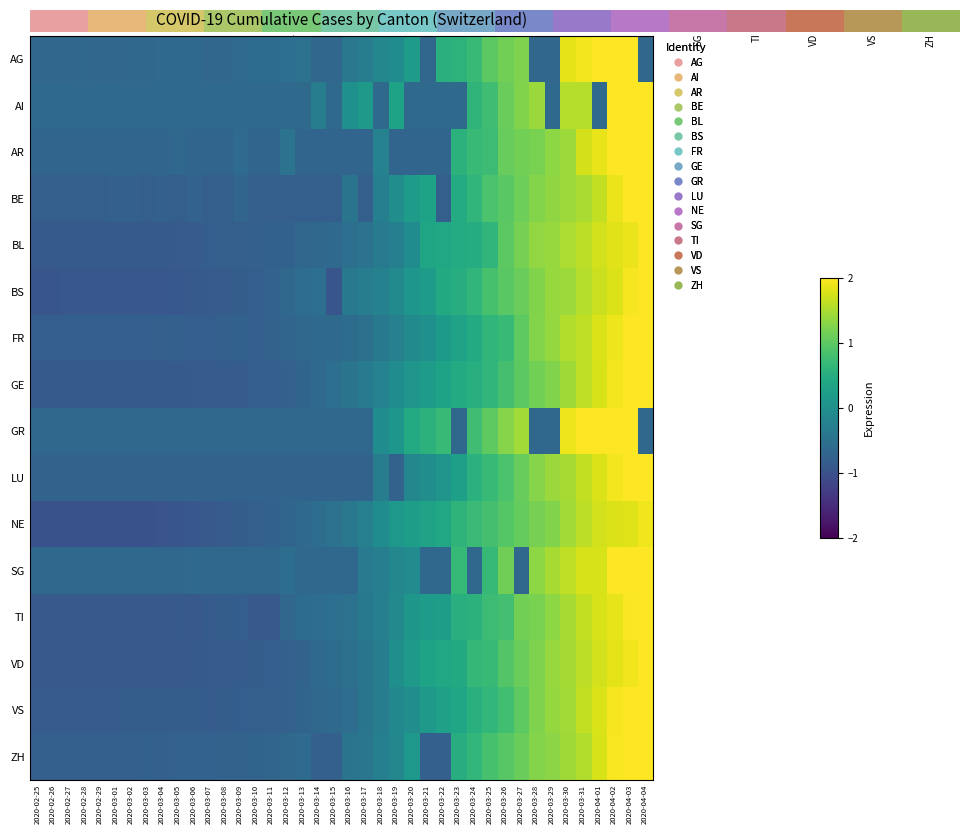

Reading left to right, transcribe all the data shown in this chart.

AG: 2020-02-25=-0.7	2020-02-26=-0.7	2020-02-27=-0.7	2020-02-28=-0.7	2020-02-29=-0.7	2020-03-01=-0.7	2020-03-02=-0.7	2020-03-03=-0.6	2020-03-04=-0.6	2020-03-05=-0.6	2020-03-06=-0.6	2020-03-07=-0.7	2020-03-08=-0.7	2020-03-09=-0.6	2020-03-10=-0.6	2020-03-11=-0.6	2020-03-12=-0.5	2020-03-13=-0.5	2020-03-14=-0.7	2020-03-15=-0.7	2020-03-16=-0.4	2020-03-17=-0.3	2020-03-18=-0.1	2020-03-19=-0.1	2020-03-20=0.2	2020-03-21=-0.7	2020-03-22=0.5	2020-03-23=0.6	2020-03-24=0.7	2020-03-25=1.0	2020-03-26=1.2	2020-03-27=1.2	2020-03-28=-0.7	2020-03-29=-0.7	2020-03-30=1.8	2020-03-31=1.9	2020-04-01=2.2	2020-04-02=2.4	2020-04-03=2.6	2020-04-04=-0.7
AI: 2020-02-25=-0.6	2020-02-26=-0.6	2020-02-27=-0.6	2020-02-28=-0.6	2020-02-29=-0.6	2020-03-01=-0.6	2020-03-02=-0.6	2020-03-03=-0.6	2020-03-04=-0.6	2020-03-05=-0.6	2020-03-06=-0.6	2020-03-07=-0.6	2020-03-08=-0.6	2020-03-09=-0.6	2020-03-10=-0.6	2020-03-11=-0.6	2020-03-12=-0.6	2020-03-13=-0.6	2020-03-14=-0.3	2020-03-15=-0.6	2020-03-16=0.0	2020-03-17=0.2	2020-03-18=-0.6	2020-03-19=0.3	2020-03-20=-0.6	2020-03-21=-0.6	2020-03-22=-0.6	2020-03-23=-0.6	2020-03-24=0.6	2020-03-25=0.8	2020-03-26=1.1	2020-03-27=1.2	2020-03-28=1.4	2020-03-29=-0.6	2020-03-30=1.6	2020-03-31=1.6	2020-04-01=-0.6	2020-04-02=2.5	2020-04-03=2.5	2020-04-04=2.6
AR: 2020-02-25=-0.7	2020-02-26=-0.7	2020-02-27=-0.7	2020-02-28=-0.7	2020-02-29=-0.7	2020-03-01=-0.7	2020-03-02=-0.7	2020-03-03=-0.7	2020-03-04=-0.7	2020-03-05=-0.6	2020-03-06=-0.7	2020-03-07=-0.7	2020-03-08=-0.7	2020-03-09=-0.6	2020-03-10=-0.7	2020-03-11=-0.7	2020-03-12=-0.5	2020-03-13=-0.7	2020-03-14=-0.7	2020-03-15=-0.7	2020-03-16=-0.7	2020-03-17=-0.7	2020-03-18=-0.2	2020-03-19=-0.7	2020-03-20=-0.7	2020-03-21=-0.7	2020-03-22=-0.7	2020-03-23=0.6	2020-03-24=0.7	2020-03-25=0.7	2020-03-26=1.1	2020-03-27=1.2	2020-03-28=1.2	2020-03-29=1.3	2020-03-30=1.4	2020-03-31=1.7	2020-04-01=1.9	2020-04-02=2.0	2020-04-03=2.0	2020-04-04=2.1
BE: 2020-02-25=-0.8	2020-02-26=-0.8	2020-02-27=-0.8	2020-02-28=-0.8	2020-02-29=-0.8	2020-03-01=-0.8	2020-03-02=-0.8	2020-03-03=-0.8	2020-03-04=-0.8	2020-03-05=-0.8	2020-03-06=-0.7	2020-03-07=-0.8	2020-03-08=-0.8	2020-03-09=-0.7	2020-03-10=-0.8	2020-03-11=-0.8	2020-03-12=-0.8	2020-03-13=-0.8	2020-03-14=-0.8	2020-03-15=-0.8	2020-03-16=-0.5	2020-03-17=-0.8	2020-03-18=-0.3	2020-03-19=-0.0	2020-03-20=0.2	2020-03-21=0.3	2020-03-22=-0.8	2020-03-23=0.5	2020-03-24=0.6	2020-03-25=0.9	2020-03-26=1.0	2020-03-27=1.1	2020-03-28=1.3	2020-03-29=1.3	2020-03-30=1.4	2020-03-31=1.5	2020-04-01=1.6	2020-04-02=1.9	2020-04-03=2.1	2020-04-04=2.2
BL: 2020-02-25=-0.9	2020-02-26=-0.9	2020-02-27=-0.9	2020-02-28=-0.9	2020-02-29=-0.9	2020-03-01=-0.9	2020-03-02=-0.9	2020-03-03=-0.9	2020-03-04=-0.9	2020-03-05=-0.8	2020-03-06=-0.8	2020-03-07=-0.8	2020-03-08=-0.8	2020-03-09=-0.8	2020-03-10=-0.8	2020-03-11=-0.8	2020-03-12=-0.8	2020-03-13=-0.7	2020-03-14=-0.7	2020-03-15=-0.6	2020-03-16=-0.5	2020-03-17=-0.5	2020-03-18=-0.4	2020-03-19=-0.3	2020-03-20=-0.1	2020-03-21=0.4	2020-03-22=0.4	2020-03-23=0.5	2020-03-24=0.5	2020-03-25=0.6	2020-03-26=1.0	2020-03-27=1.2	2020-03-28=1.3	2020-03-29=1.4	2020-03-30=1.5	2020-03-31=1.6	2020-04-01=1.7	2020-04-02=1.8	2020-04-03=1.9	2020-04-04=2.0
BS: 2020-02-25=-0.9	2020-02-26=-0.9	2020-02-27=-0.9	2020-02-28=-0.9	2020-02-29=-0.9	2020-03-01=-0.9	2020-03-02=-0.9	2020-03-03=-0.9	2020-03-04=-0.9	2020-03-05=-0.9	2020-03-06=-0.9	2020-03-07=-0.8	2020-03-08=-0.8	2020-03-09=-0.8	2020-03-10=-0.8	2020-03-11=-0.7	2020-03-12=-0.6	2020-03-13=-0.6	2020-03-14=-0.5	2020-03-15=-0.9	2020-03-16=-0.4	2020-03-17=-0.3	2020-03-18=-0.2	2020-03-19=-0.1	2020-03-20=0.1	2020-03-21=0.2	2020-03-22=0.4	2020-03-23=0.5	2020-03-24=0.6	2020-03-25=0.8	2020-03-26=1.0	2020-03-27=1.1	2020-03-28=1.2	2020-03-29=1.4	2020-03-30=1.4	2020-03-31=1.6	2020-04-01=1.7	2020-04-02=1.8	2020-04-03=1.9	2020-04-04=2.0
FR: 2020-02-25=-0.8	2020-02-26=-0.8	2020-02-27=-0.8	2020-02-28=-0.8	2020-02-29=-0.8	2020-03-01=-0.8	2020-03-02=-0.8	2020-03-03=-0.8	2020-03-04=-0.8	2020-03-05=-0.8	2020-03-06=-0.8	2020-03-07=-0.8	2020-03-08=-0.8	2020-03-09=-0.8	2020-03-10=-0.8	2020-03-11=-0.7	2020-03-12=-0.7	2020-03-13=-0.7	2020-03-14=-0.6	2020-03-15=-0.6	2020-03-16=-0.6	2020-03-17=-0.5	2020-03-18=-0.4	2020-03-19=-0.3	2020-03-20=-0.1	2020-03-21=0.0	2020-03-22=0.2	2020-03-23=0.3	2020-03-24=0.4	2020-03-25=0.6	2020-03-26=0.7	2020-03-27=1.0	2020-03-28=1.3	2020-03-29=1.4	2020-03-30=1.5	2020-03-31=1.6	2020-04-01=1.8	2020-04-02=1.9	2020-04-03=2.1	2020-04-04=2.3
GE: 2020-02-25=-0.9	2020-02-26=-0.9	2020-02-27=-0.9	2020-02-28=-0.9	2020-02-29=-0.9	2020-03-01=-0.9	2020-03-02=-0.9	2020-03-03=-0.9	2020-03-04=-0.9	2020-03-05=-0.9	2020-03-06=-0.9	2020-03-07=-0.8	2020-03-08=-0.8	2020-03-09=-0.8	2020-03-10=-0.8	2020-03-11=-0.8	2020-03-12=-0.8	2020-03-13=-0.7	2020-03-14=-0.6	2020-03-15=-0.5	2020-03-16=-0.5	2020-03-17=-0.4	2020-03-18=-0.2	2020-03-19=-0.0	2020-03-20=0.1	2020-03-21=0.2	2020-03-22=0.3	2020-03-23=0.4	2020-03-24=0.5	2020-03-25=0.6	2020-03-26=0.8	2020-03-27=1.0	2020-03-28=1.2	2020-03-29=1.2	2020-03-30=1.4	2020-03-31=1.6	2020-04-01=1.8	2020-04-02=1.9	2020-04-03=2.1	2020-04-04=2.2
GR: 2020-02-25=-0.6	2020-02-26=-0.6	2020-02-27=-0.6	2020-02-28=-0.6	2020-02-29=-0.6	2020-03-01=-0.6	2020-03-02=-0.6	2020-03-03=-0.6	2020-03-04=-0.6	2020-03-05=-0.6	2020-03-06=-0.6	2020-03-07=-0.6	2020-03-08=-0.6	2020-03-09=-0.6	2020-03-10=-0.6	2020-03-11=-0.6	2020-03-12=-0.6	2020-03-13=-0.6	2020-03-14=-0.6	2020-03-15=-0.6	2020-03-16=-0.6	2020-03-17=-0.6	2020-03-18=-0.1	2020-03-19=0.1	2020-03-20=0.4	2020-03-21=0.6	2020-03-22=0.7	2020-03-23=-0.6	2020-03-24=0.8	2020-03-25=1.0	2020-03-26=1.3	2020-03-27=1.5	2020-03-28=-0.6	2020-03-29=-0.6	2020-03-30=1.9	2020-03-31=2.0	2020-04-01=2.0	2020-04-02=2.3	2020-04-03=2.4	2020-04-04=-0.6
LU: 2020-02-25=-0.7	2020-02-26=-0.7	2020-02-27=-0.7	2020-02-28=-0.7	2020-02-29=-0.7	2020-03-01=-0.7	2020-03-02=-0.7	2020-03-03=-0.7	2020-03-04=-0.7	2020-03-05=-0.7	2020-03-06=-0.7	2020-03-07=-0.7	2020-03-08=-0.7	2020-03-09=-0.7	2020-03-10=-0.7	2020-03-11=-0.7	2020-03-12=-0.7	2020-03-13=-0.7	2020-03-14=-0.7	2020-03-15=-0.7	2020-03-16=-0.7	2020-03-17=-0.7	2020-03-18=-0.3	2020-03-19=-0.7	2020-03-20=-0.2	2020-03-21=-0.0	2020-03-22=0.1	2020-03-23=0.3	2020-03-24=0.6	2020-03-25=0.7	2020-03-26=0.9	2020-03-27=1.1	2020-03-28=1.3	2020-03-29=1.4	2020-03-30=1.5	2020-03-31=1.6	2020-04-01=1.8	2020-04-02=1.9	2020-04-03=2.1	2020-04-04=2.2
NE: 2020-02-25=-1.0	2020-02-26=-1.0	2020-02-27=-1.0	2020-02-28=-1.0	2020-02-29=-1.0	2020-03-01=-1.0	2020-03-02=-1.0	2020-03-03=-1.0	2020-03-04=-0.9	2020-03-05=-0.9	2020-03-06=-0.9	2020-03-07=-0.9	2020-03-08=-0.8	2020-03-09=-0.8	2020-03-10=-0.8	2020-03-11=-0.8	2020-03-12=-0.7	2020-03-13=-0.6	2020-03-14=-0.6	2020-03-15=-0.5	2020-03-16=-0.4	2020-03-17=-0.3	2020-03-18=-0.0	2020-03-19=0.1	2020-03-20=0.2	2020-03-21=0.3	2020-03-22=0.4	2020-03-23=0.6	2020-03-24=0.7	2020-03-25=0.8	2020-03-26=0.9	2020-03-27=1.0	2020-03-28=1.2	2020-03-29=1.2	2020-03-30=1.4	2020-03-31=1.6	2020-04-01=1.7	2020-04-02=1.8	2020-04-03=1.8	2020-04-04=1.9
SG: 2020-02-25=-0.6	2020-02-26=-0.6	2020-02-27=-0.6	2020-02-28=-0.6	2020-02-29=-0.6	2020-03-01=-0.6	2020-03-02=-0.6	2020-03-03=-0.6	2020-03-04=-0.6	2020-03-05=-0.6	2020-03-06=-0.6	2020-03-07=-0.6	2020-03-08=-0.6	2020-03-09=-0.6	2020-03-10=-0.6	2020-03-11=-0.6	2020-03-12=-0.6	2020-03-13=-0.6	2020-03-14=-0.6	2020-03-15=-0.6	2020-03-16=-0.6	2020-03-17=-0.4	2020-03-18=-0.3	2020-03-19=-0.2	2020-03-20=-0.1	2020-03-21=-0.6	2020-03-22=-0.6	2020-03-23=0.7	2020-03-24=-0.6	2020-03-25=0.7	2020-03-26=1.1	2020-03-27=-0.6	2020-03-28=1.3	2020-03-29=1.5	2020-03-30=1.6	2020-03-31=1.8	2020-04-01=1.8	2020-04-02=2.1	2020-04-03=2.1	2020-04-04=2.3
TI: 2020-02-25=-0.9	2020-02-26=-0.9	2020-02-27=-0.9	2020-02-28=-0.9	2020-02-29=-0.9	2020-03-01=-0.9	2020-03-02=-0.9	2020-03-03=-0.9	2020-03-04=-0.9	2020-03-05=-0.9	2020-03-06=-0.9	2020-03-07=-0.8	2020-03-08=-0.8	2020-03-09=-0.8	2020-03-10=-0.9	2020-03-11=-0.9	2020-03-12=-0.7	2020-03-13=-0.6	2020-03-14=-0.6	2020-03-15=-0.5	2020-03-16=-0.5	2020-03-17=-0.4	2020-03-18=-0.3	2020-03-19=-0.1	2020-03-20=0.1	2020-03-21=0.2	2020-03-22=0.2	2020-03-23=0.5	2020-03-24=0.6	2020-03-25=0.7	2020-03-26=0.8	2020-03-27=1.1	2020-03-28=1.2	2020-03-29=1.3	2020-03-30=1.5	2020-03-31=1.6	2020-04-01=1.8	2020-04-02=1.9	2020-04-03=2.0	2020-04-04=2.0
VD: 2020-02-25=-0.9	2020-02-26=-0.9	2020-02-27=-0.9	2020-02-28=-0.9	2020-02-29=-0.9	2020-03-01=-0.9	2020-03-02=-0.9	2020-03-03=-0.9	2020-03-04=-0.9	2020-03-05=-0.9	2020-03-06=-0.9	2020-03-07=-0.9	2020-03-08=-0.9	2020-03-09=-0.8	2020-03-10=-0.8	2020-03-11=-0.8	2020-03-12=-0.8	2020-03-13=-0.7	2020-03-14=-0.6	2020-03-15=-0.6	2020-03-16=-0.5	2020-03-17=-0.4	2020-03-18=-0.3	2020-03-19=-0.0	2020-03-20=0.1	2020-03-21=0.3	2020-03-22=0.4	2020-03-23=0.4	2020-03-24=0.7	2020-03-25=0.7	2020-03-26=0.9	2020-03-27=1.1	2020-03-28=1.2	2020-03-29=1.4	2020-03-30=1.5	2020-03-31=1.6	2020-04-01=1.7	2020-04-02=1.8	2020-04-03=1.9	2020-04-04=2.0
VS: 2020-02-25=-0.8	2020-02-26=-0.8	2020-02-27=-0.8	2020-02-28=-0.8	2020-02-29=-0.8	2020-03-01=-0.8	2020-03-02=-0.8	2020-03-03=-0.8	2020-03-04=-0.8	2020-03-05=-0.8	2020-03-06=-0.8	2020-03-07=-0.8	2020-03-08=-0.8	2020-03-09=-0.8	2020-03-10=-0.8	2020-03-11=-0.8	2020-03-12=-0.8	2020-03-13=-0.7	2020-03-14=-0.7	2020-03-15=-0.6	2020-03-16=-0.6	2020-03-17=-0.4	2020-03-18=-0.3	2020-03-19=-0.1	2020-03-20=-0.0	2020-03-21=0.2	2020-03-22=0.3	2020-03-23=0.4	2020-03-24=0.5	2020-03-25=0.6	2020-03-26=0.8	2020-03-27=1.0	2020-03-28=1.2	2020-03-29=1.4	2020-03-30=1.4	2020-03-31=1.6	2020-04-01=1.8	2020-04-02=1.9	2020-04-03=2.1	2020-04-04=2.2
ZH: 2020-02-25=-0.8	2020-02-26=-0.8	2020-02-27=-0.8	2020-02-28=-0.8	2020-02-29=-0.8	2020-03-01=-0.8	2020-03-02=-0.8	2020-03-03=-0.8	2020-03-04=-0.8	2020-03-05=-0.7	2020-03-06=-0.7	2020-03-07=-0.7	2020-03-08=-0.7	2020-03-09=-0.7	2020-03-10=-0.7	2020-03-11=-0.7	2020-03-12=-0.7	2020-03-13=-0.6	2020-03-14=-0.8	2020-03-15=-0.8	2020-03-16=-0.5	2020-03-17=-0.4	2020-03-18=-0.3	2020-03-19=-0.2	2020-03-20=0.1	2020-03-21=-0.8	2020-03-22=-0.8	2020-03-23=0.5	2020-03-24=0.7	2020-03-25=0.8	2020-03-26=1.0	2020-03-27=1.1	2020-03-28=1.3	2020-03-29=1.3	2020-03-30=1.4	2020-03-31=1.5	2020-04-01=1.8	2020-04-02=2.0	2020-04-03=2.1	2020-04-04=2.2